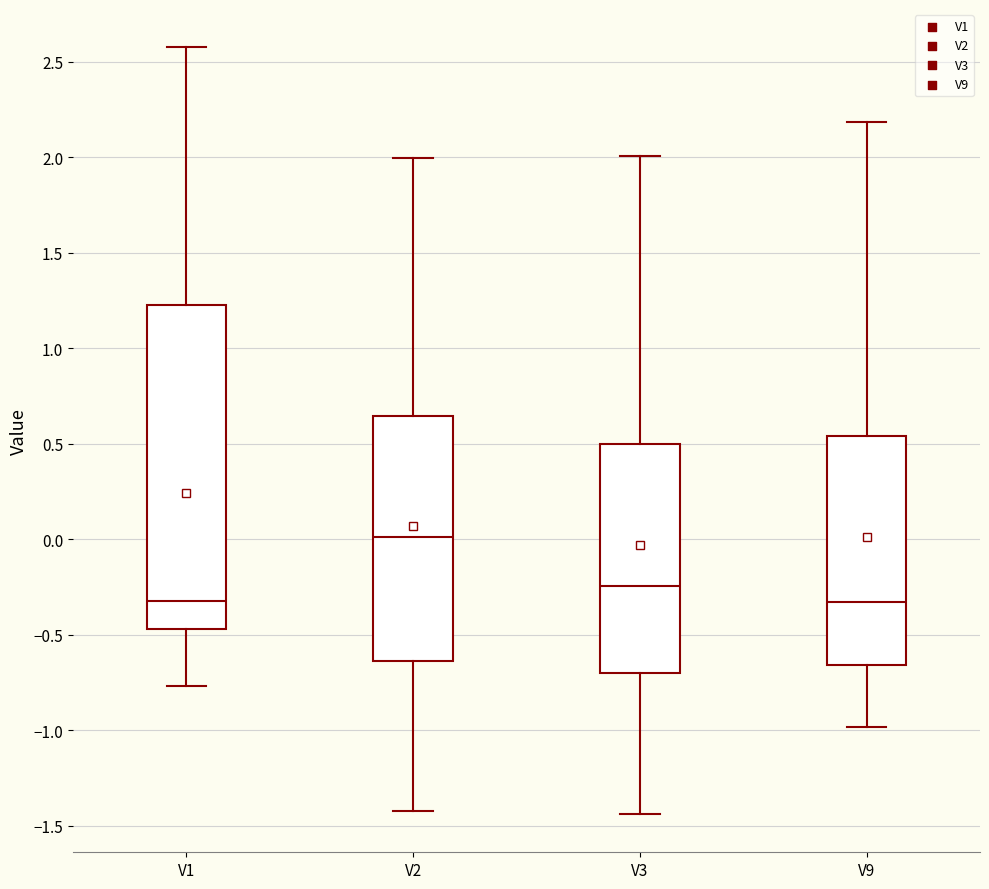

Comparing the boxes themselves (not the whiskers), which one is the tallest?

V1